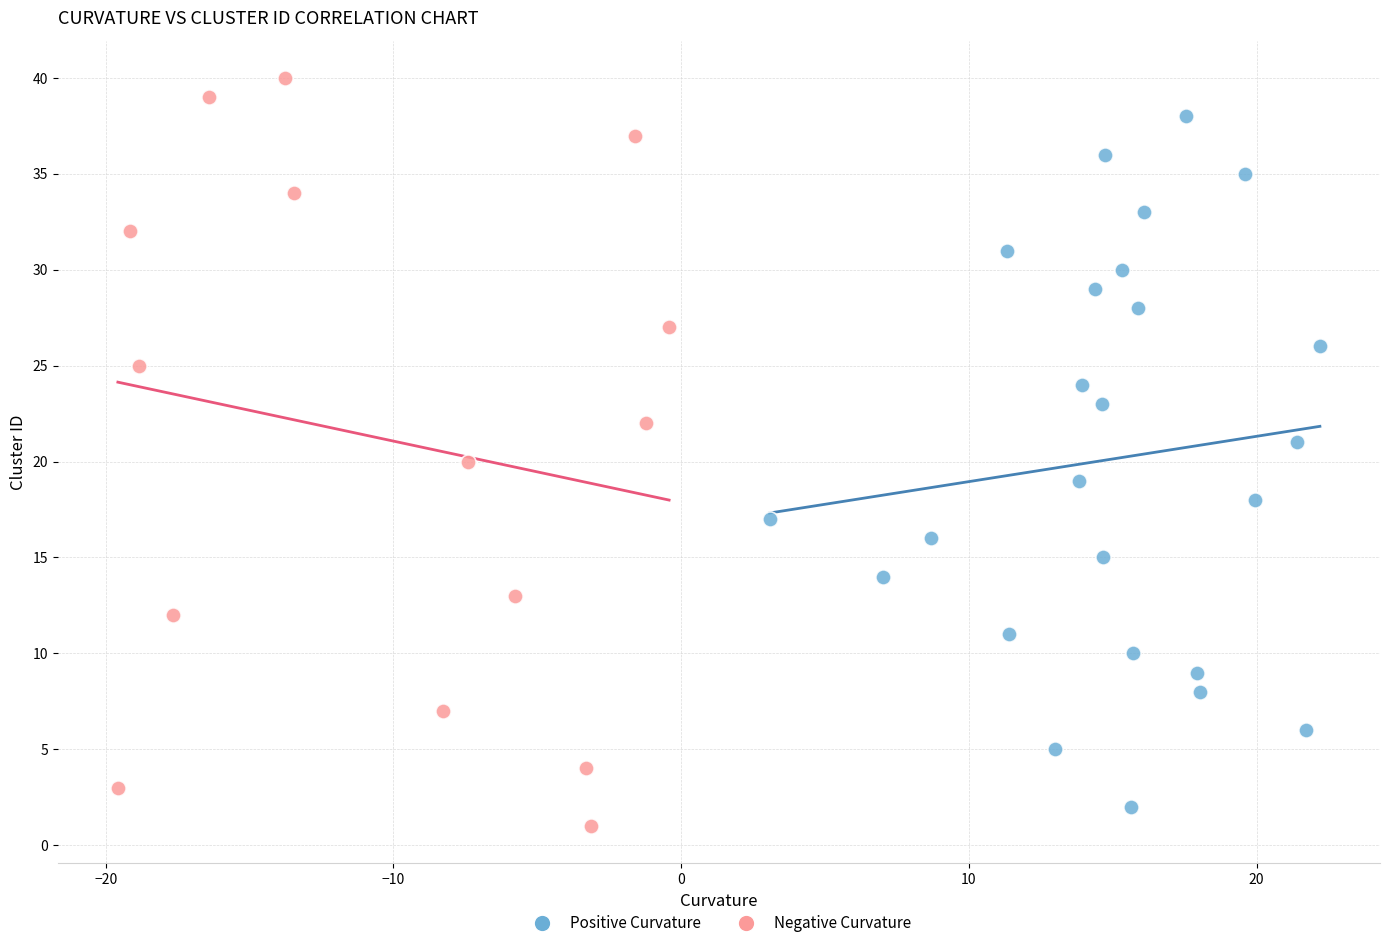

Which series contains the highest Y value?

Negative Curvature